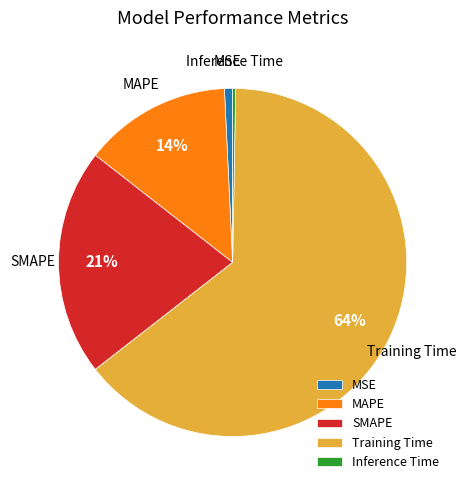

To the nearest percent, what portion does SMAPE represent?

21%